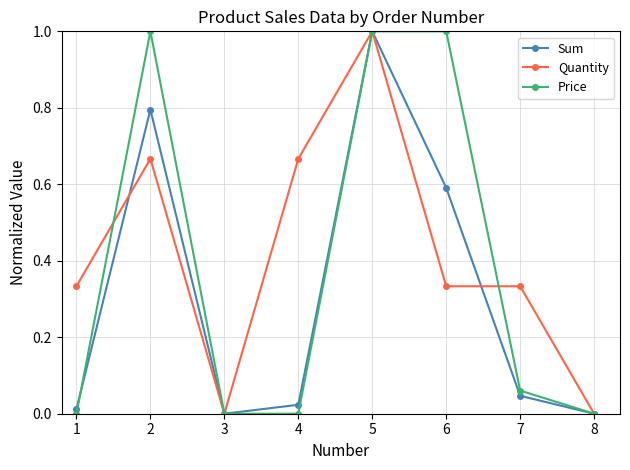

Does the chart display data point markers on the line(s)?

Yes